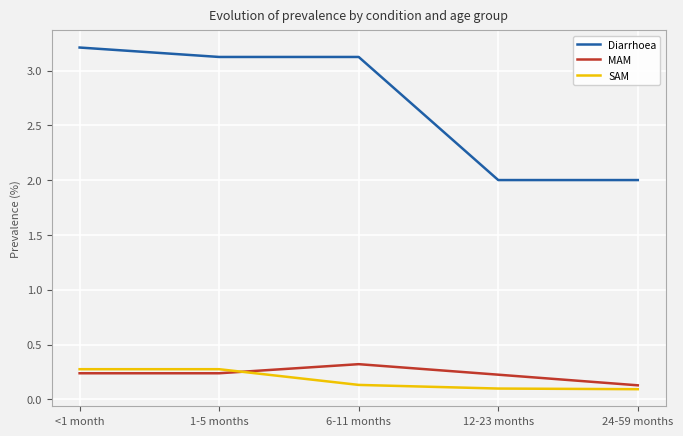

At how many categories does at least one series exceed 0?

5